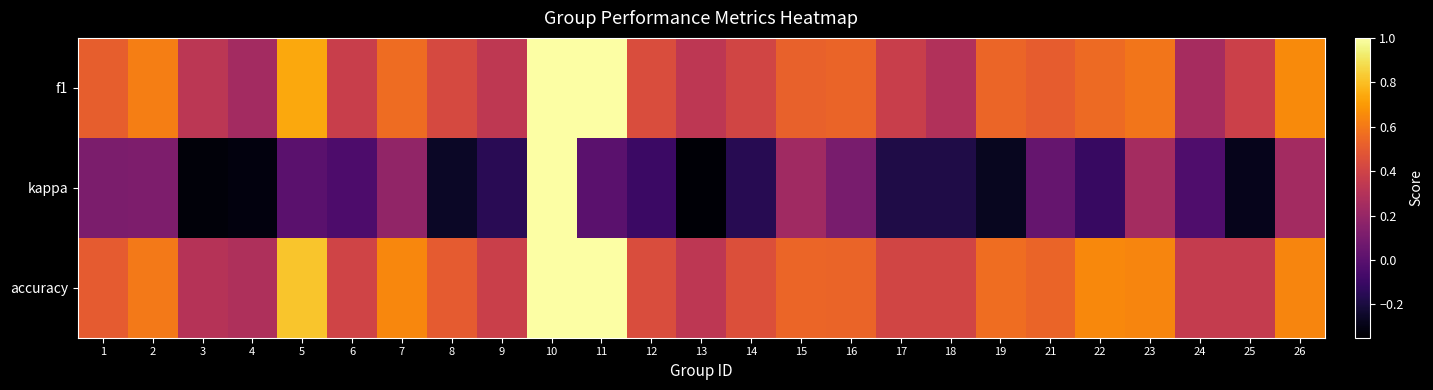

At which category is the sum across all series the highest?

10